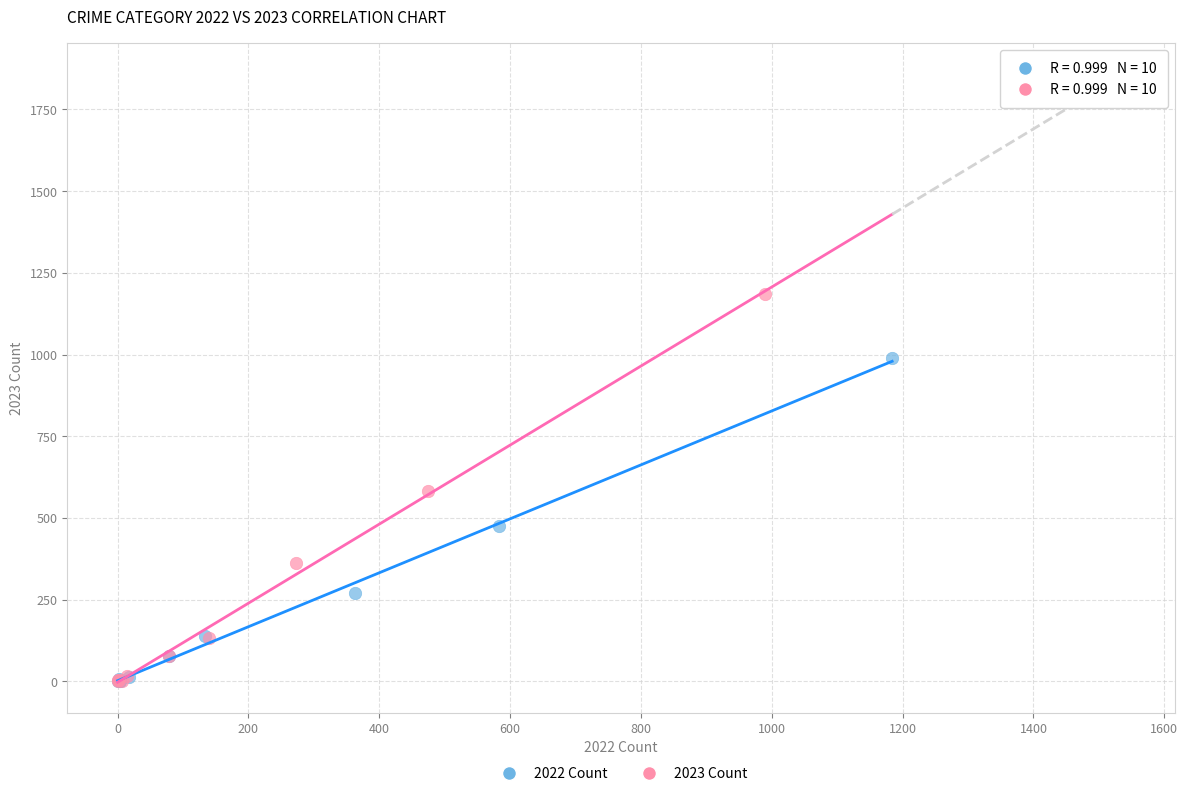

Which series reaches the maximum Y coordinate?

2023 Count